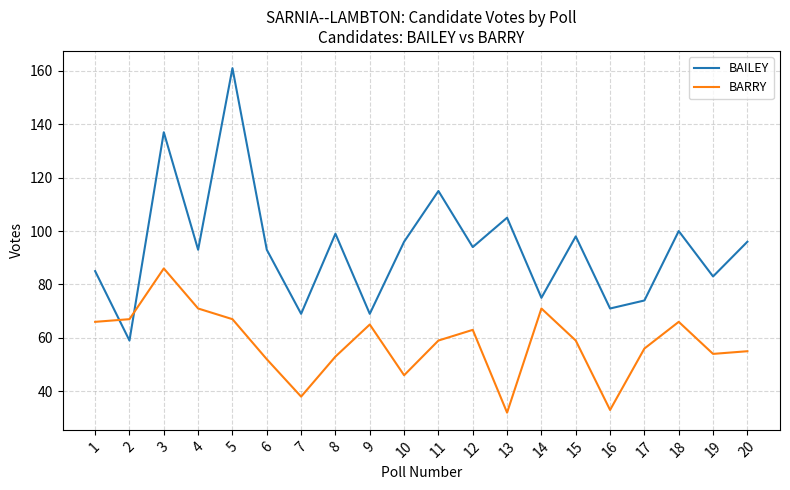

Rank the series by their average value, from highest to lowest.

BAILEY, BARRY